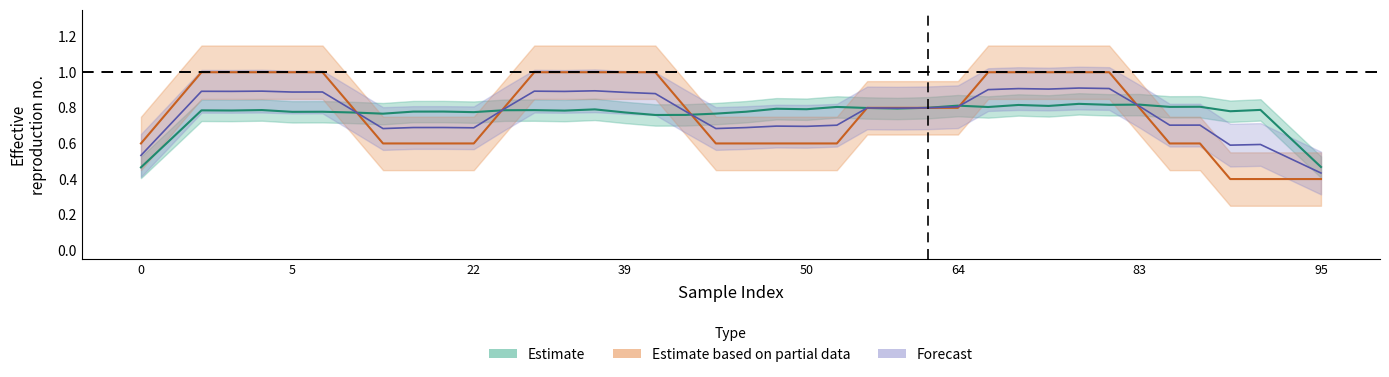

What is the value of the y_pred point at the 29th from the left?

0.8